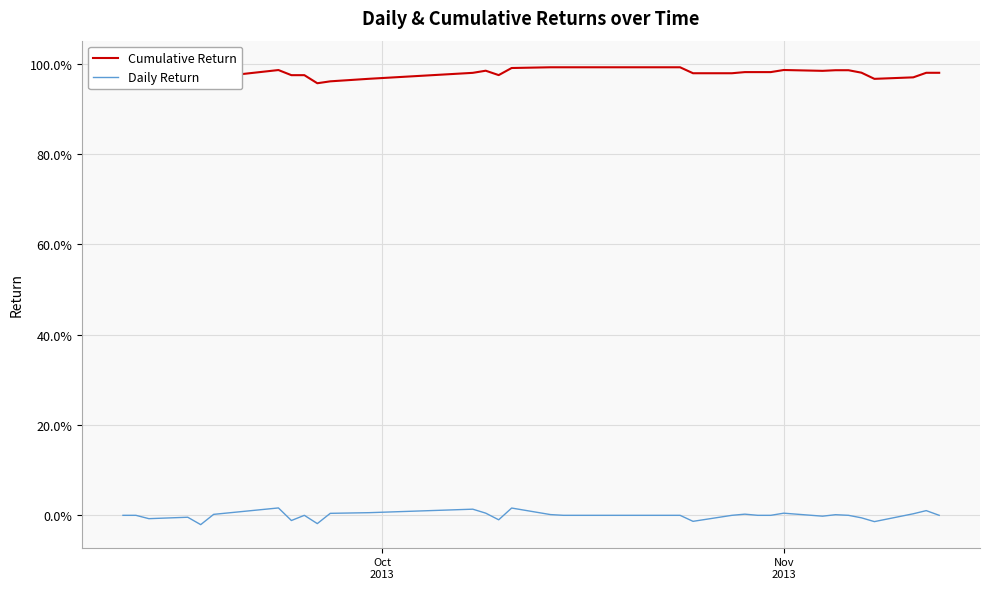

Which series has the largest range (max minus min)?

Cumulative Return